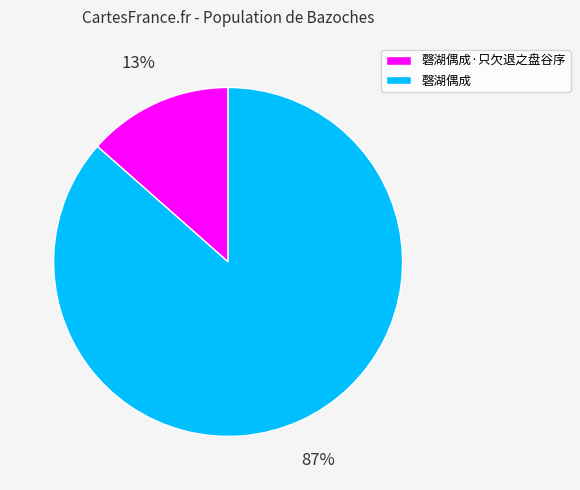

Is there a majority slice in this chart?

Yes